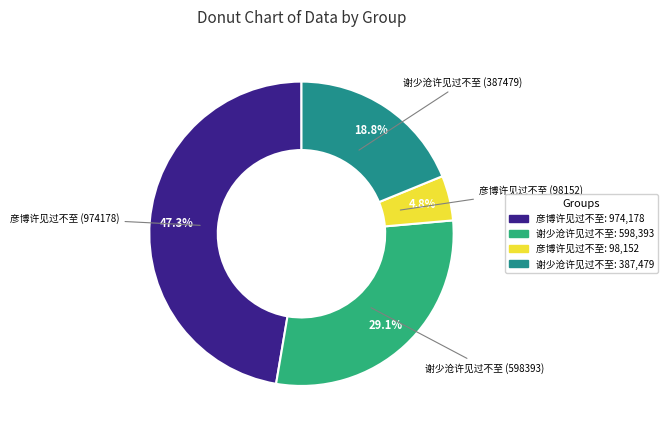

Is the sum of 彦博许见过不至: 98,152 and 谢少沧许见过不至: 387,479 greater than half?

No